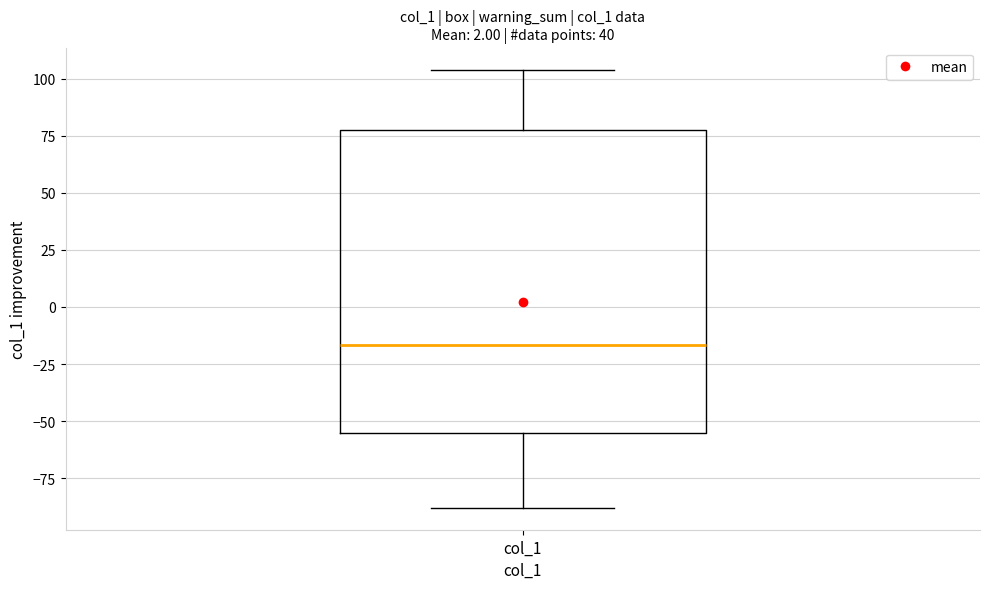

Transcribe this box plot: give where the median line is, the range the box spans, and where the two whiskers end, as read against the y-axis. The values are not printed on the chart, so give them approximately, as read against the axis.

median -15, box -55 to 80, whiskers -90 to 105